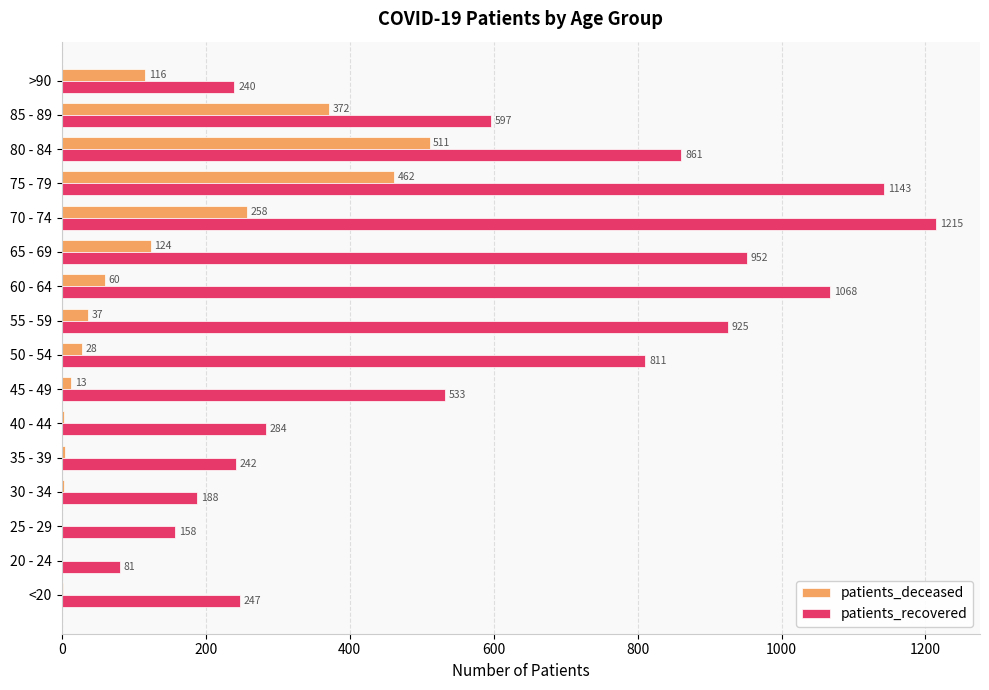

Between 25 - 29 and 65 - 69, which series saw the biggest shift?

patients_recovered